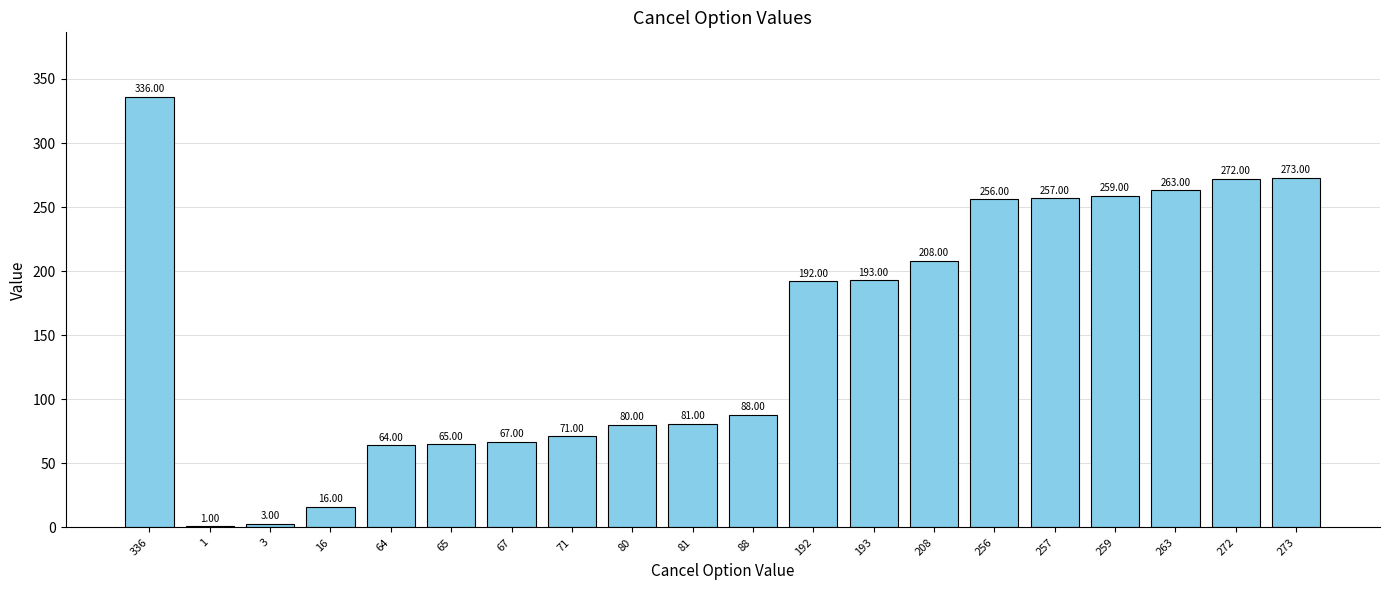

True or false: the data shows 192 at 192.

True